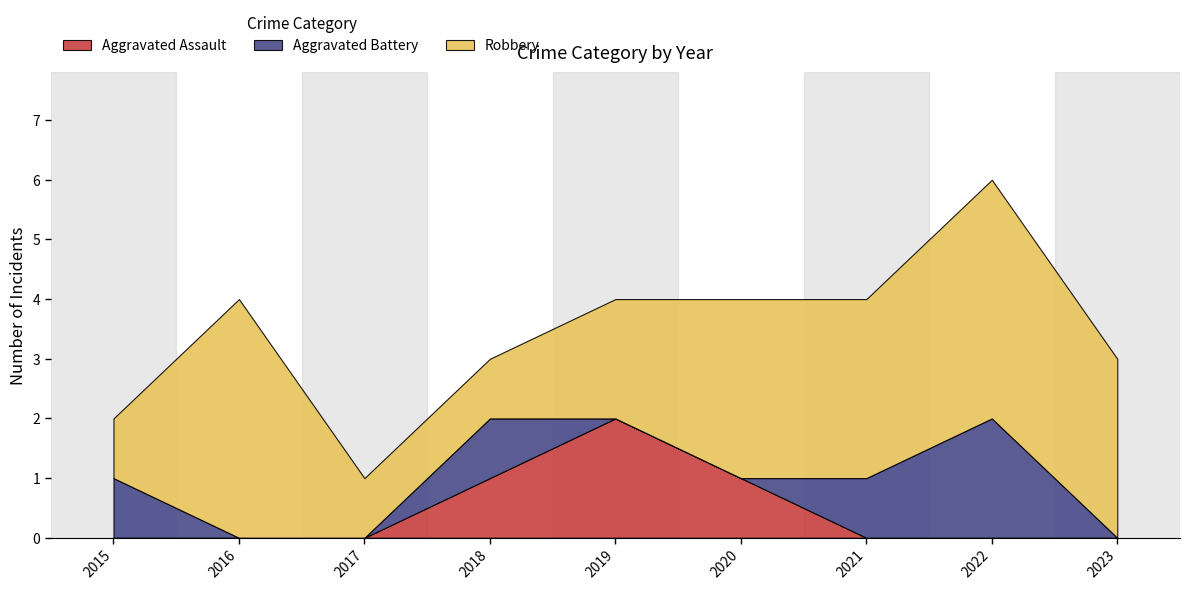

Rank the series by their maximum value, from highest to lowest.

Robbery, Aggravated Assault, Aggravated Battery